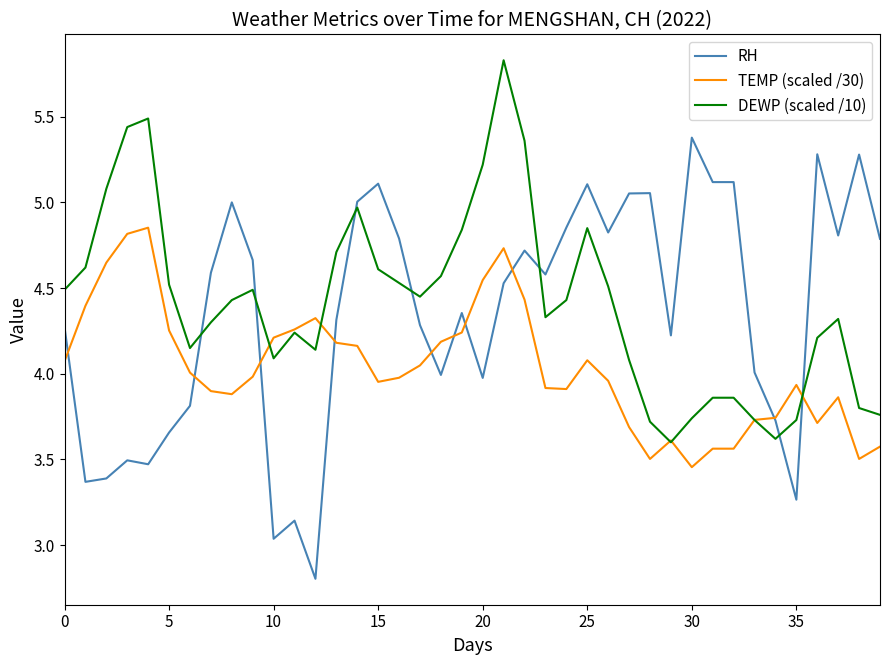

List the series in order of their peak value, lowest first.

TEMP (scaled /30), RH, DEWP (scaled /10)